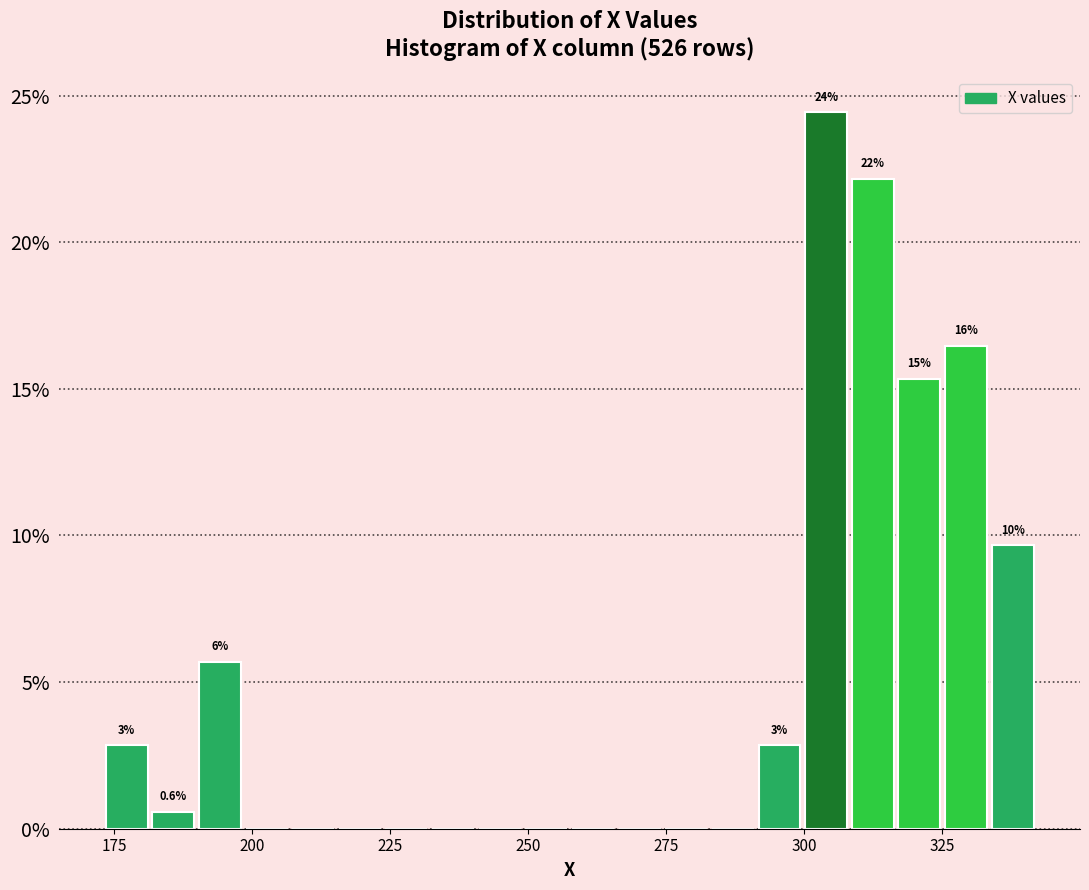

Around what value on the x-axis is the tallest bar? Give the approximate position of its centre, as read against the axis.

305